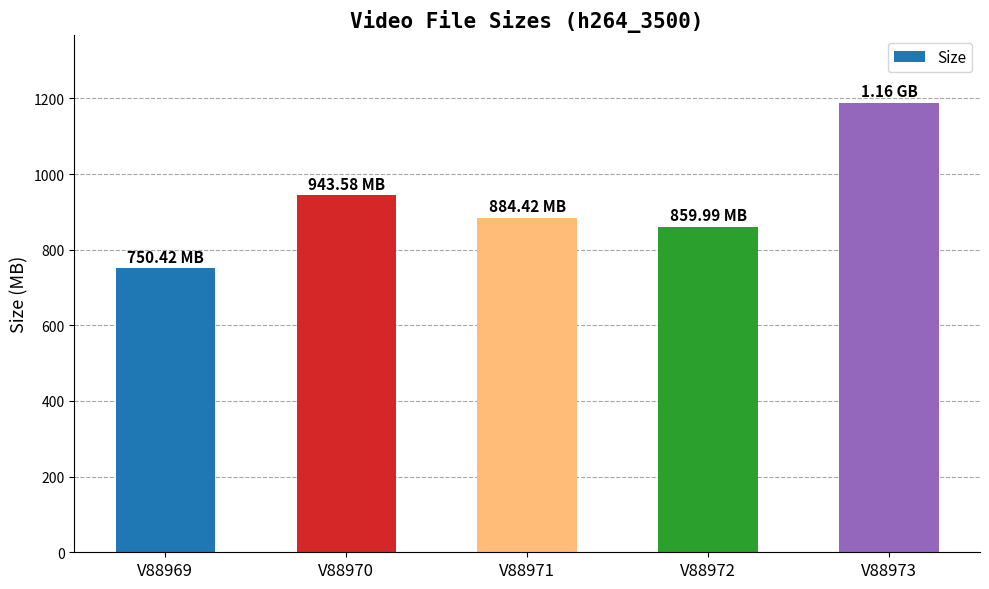

Which has a higher value, V88973 or V88971?

V88973